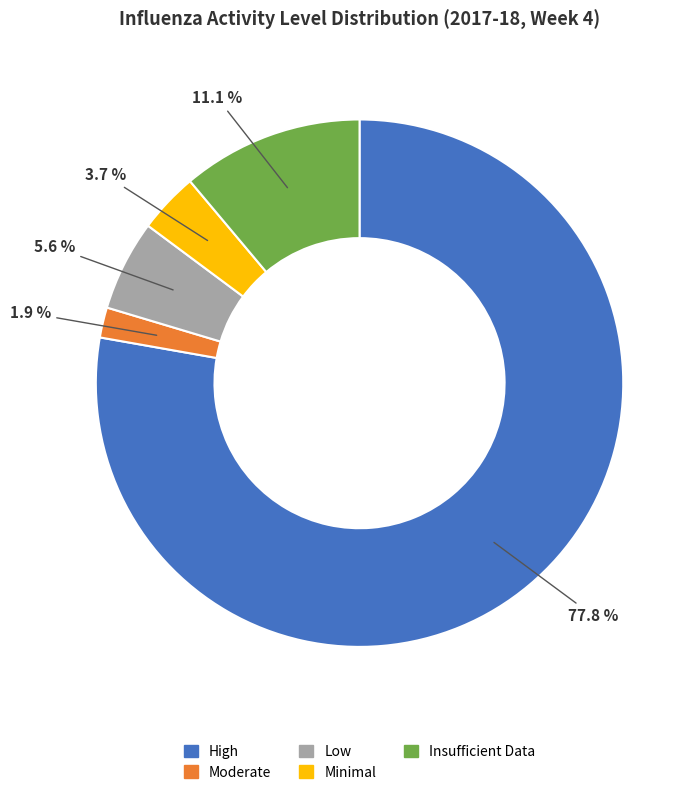

True or false: Low accounts for 6% of the total.

True